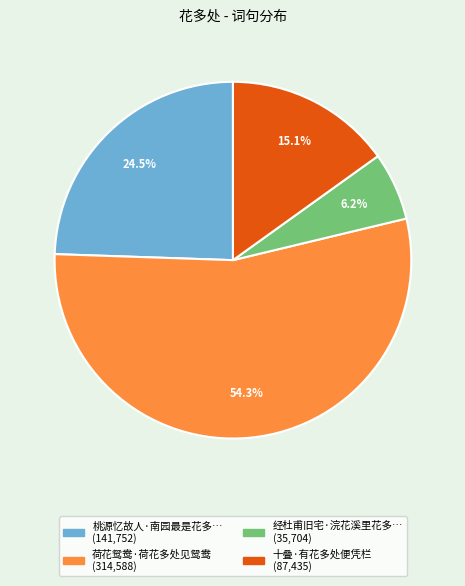

Does any single category account for the majority?

Yes